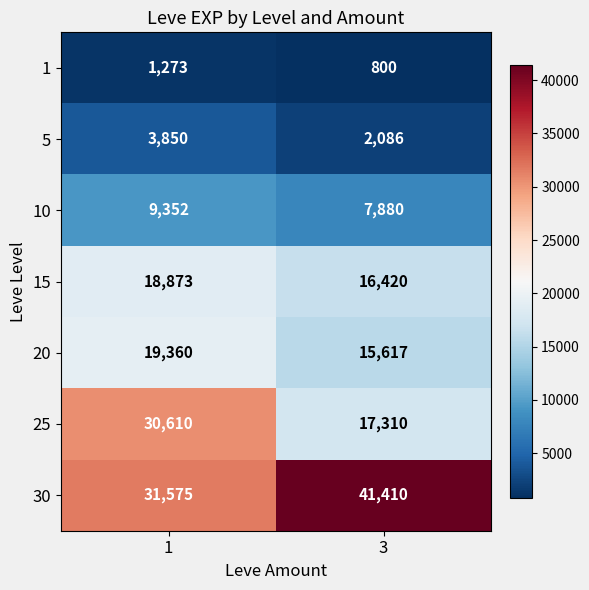

Reading right to left, extract all data points from this chart.

1: 3=800	1=1273
5: 3=2086	1=3850
10: 3=7880	1=9352
15: 3=16420	1=18873
20: 3=15617	1=19360
25: 3=17310	1=30610
30: 3=41410	1=31575